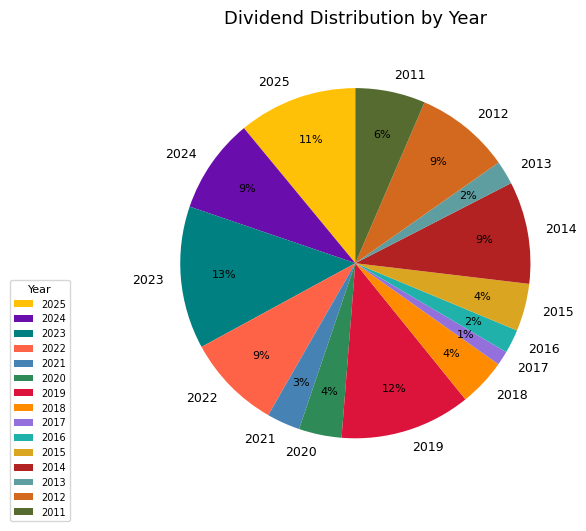

How many segments does this pie chart have?

15